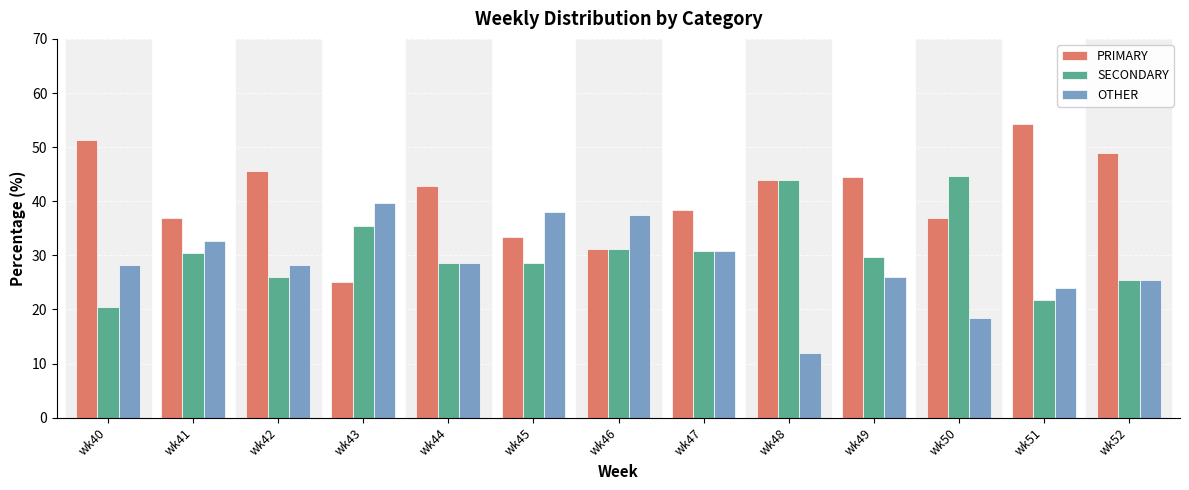

How many bars are there in total?

39